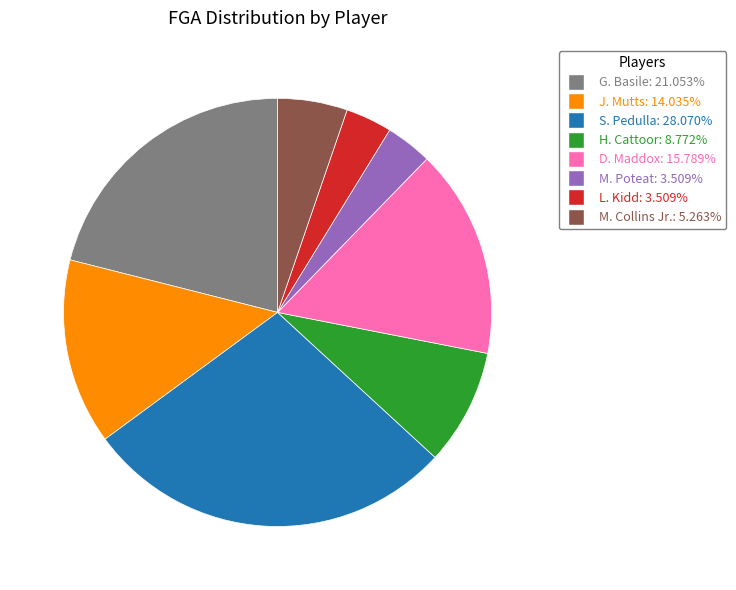

Is S. Pedulla the majority of the pie?

No